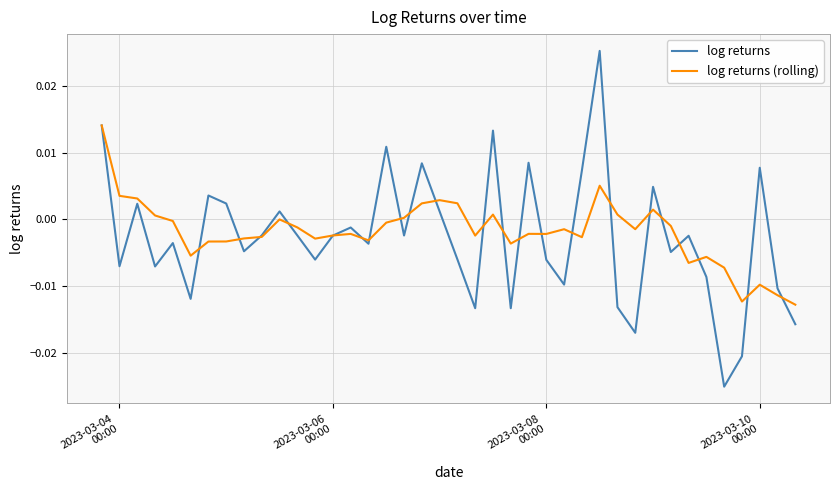

How many lines are shown in the chart?

2